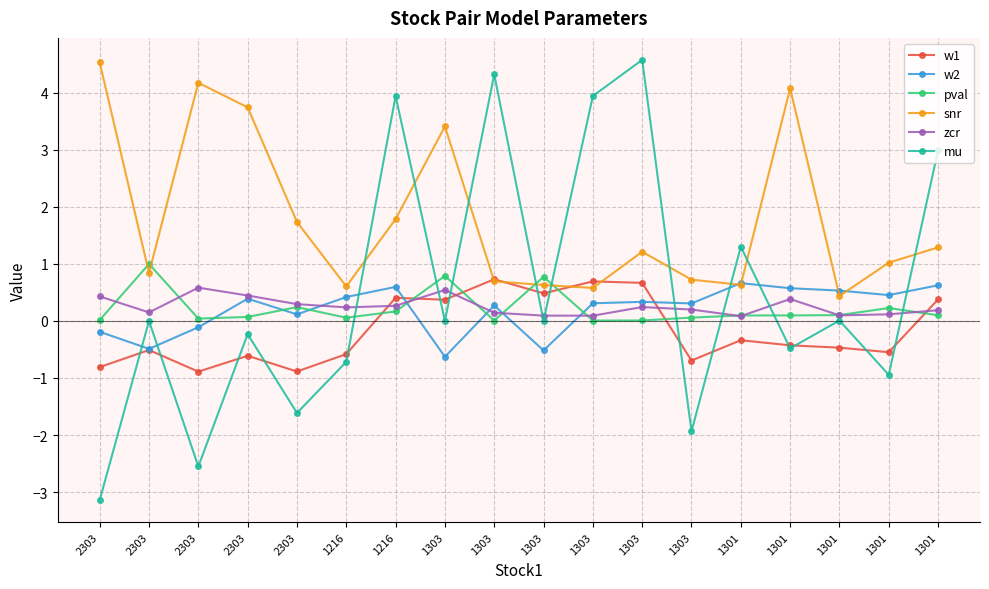

Reading right to left, list all the values displayed in this chart.

w1: 0.4	-0.5	-0.5	-0.4	-0.3	-0.7	0.7	0.7	0.5	0.7	0.4	0.4	-0.6	-0.9	-0.6	-0.9	-0.5	-0.8
w2: 0.6	0.5	0.5	0.6	0.7	0.3	0.3	0.3	-0.5	0.3	-0.6	0.6	0.4	0.1	0.4	-0.1	-0.5	-0.2
pval: 0.1	0.2	0.1	0.1	0.1	0.1	0.0	0.0	0.8	0.0	0.8	0.2	0.1	0.2	0.1	0.0	1.0	0.0
snr: 1.3	1.0	0.4	4.1	0.6	0.7	1.2	0.6	0.6	0.7	3.4	1.8	0.6	1.7	3.7	4.2	0.8	4.5
zcr: 0.2	0.1	0.1	0.4	0.1	0.2	0.2	0.1	0.1	0.1	0.5	0.3	0.2	0.3	0.4	0.6	0.1	0.4
mu: 3.0	-0.9	0.0	-0.5	1.3	-1.9	4.6	3.9	0.0	4.3	-0.0	3.9	-0.7	-1.6	-0.2	-2.6	0.0	-3.1